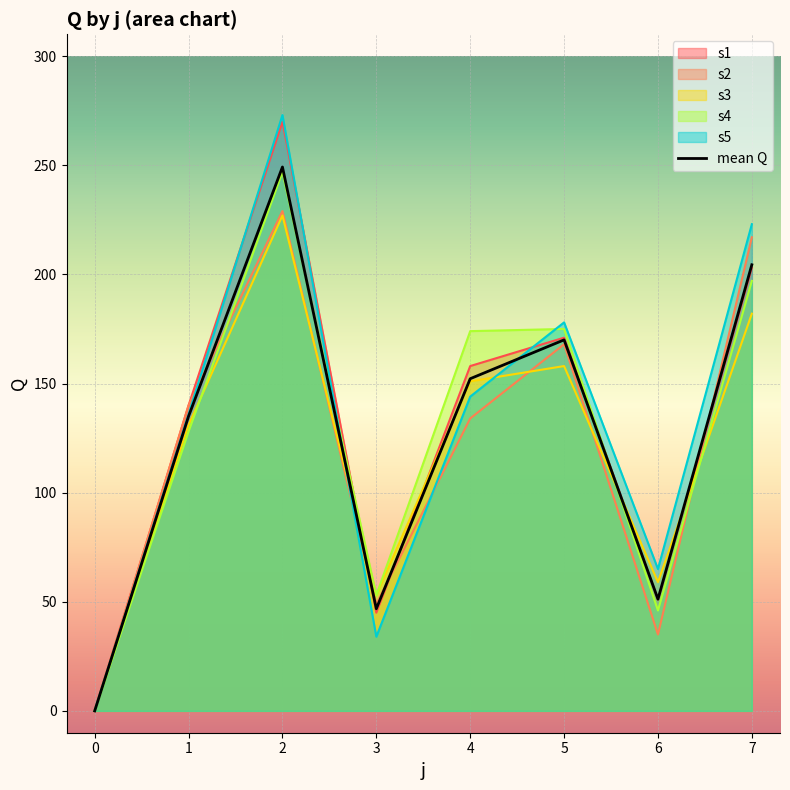

How many values are above zero?

7